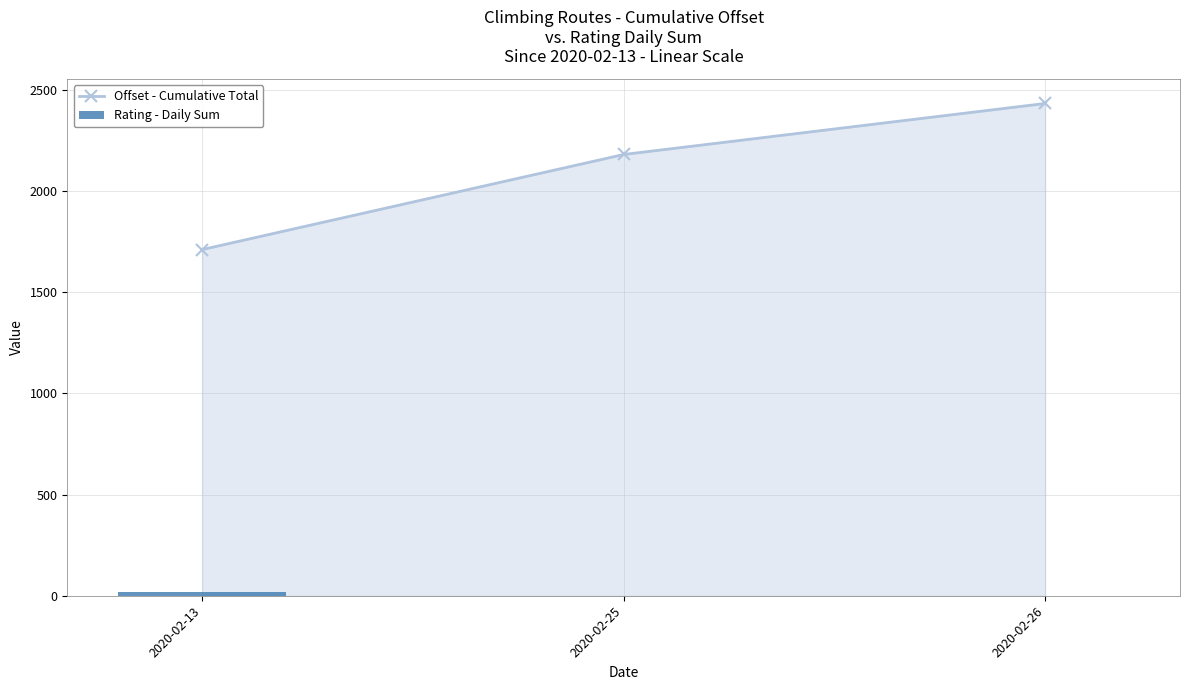

Is the value of Rating - Daily Sum at 2020-02-25 greater than the value of Offset - Cumulative Total at 2020-02-13?

No